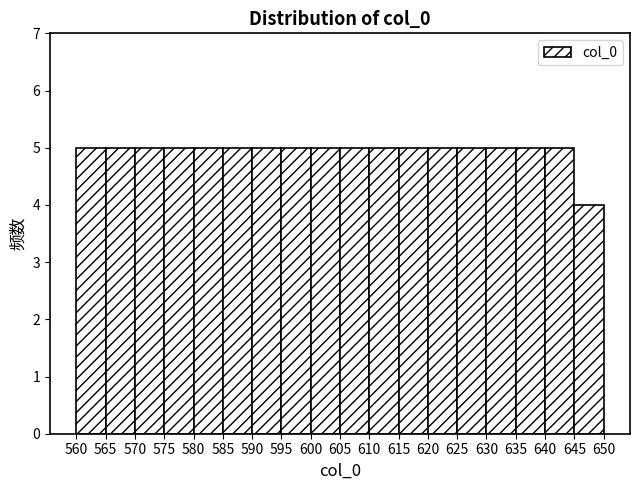

Reading left to right, list every bar in this chart as the range it spans on the x-axis followed by its height. The values are not printed on the chart, so give them approximately, as read against the axis.

560 to 565: 5
565 to 570: 5
570 to 575: 5
575 to 580: 5
580 to 585: 5
585 to 590: 5
590 to 595: 5
595 to 600: 5
600 to 605: 5
605 to 610: 5
610 to 615: 5
615 to 620: 5
620 to 625: 5
625 to 630: 5
630 to 635: 5
635 to 640: 5
640 to 645: 5
645 to 650: 4